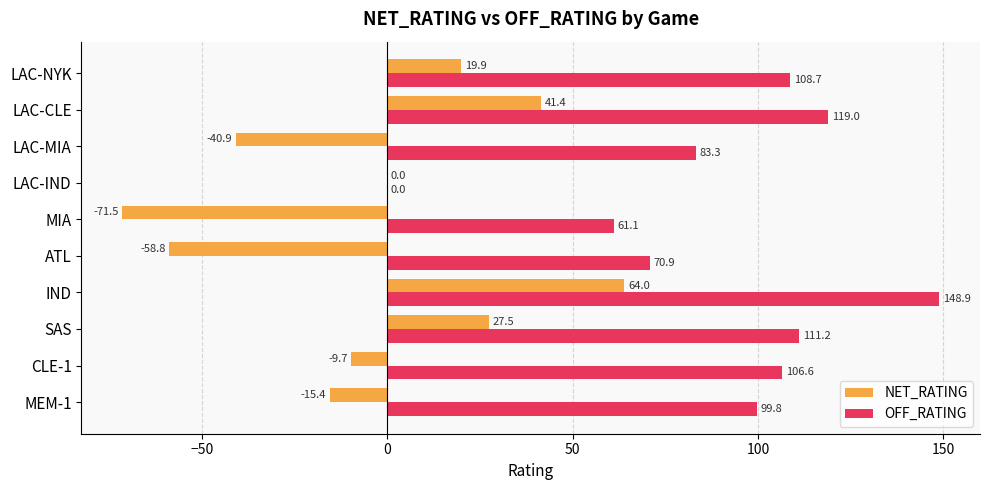

What is the maximum value for OFF_RATING?

148.9